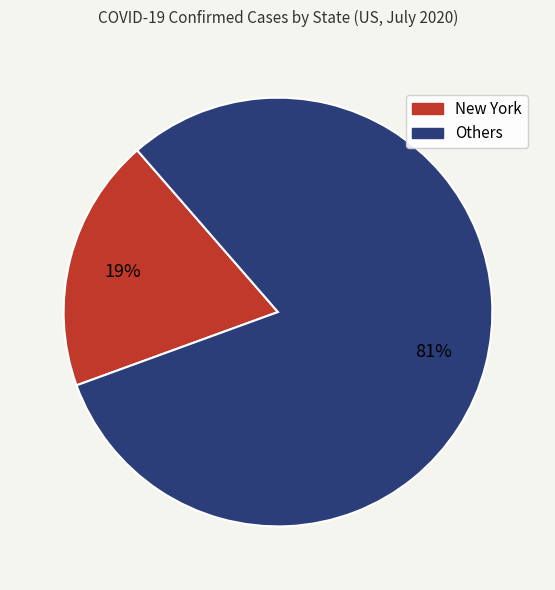

To the nearest percent, what is the average slice percentage?

50%